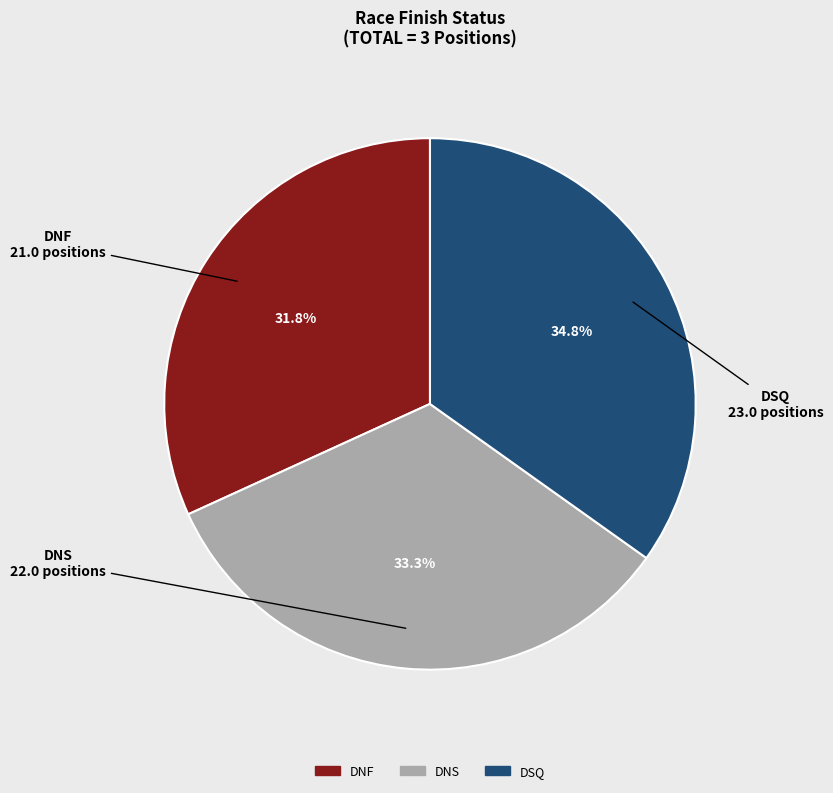

Between DNF and DNS, which is larger?

DNS